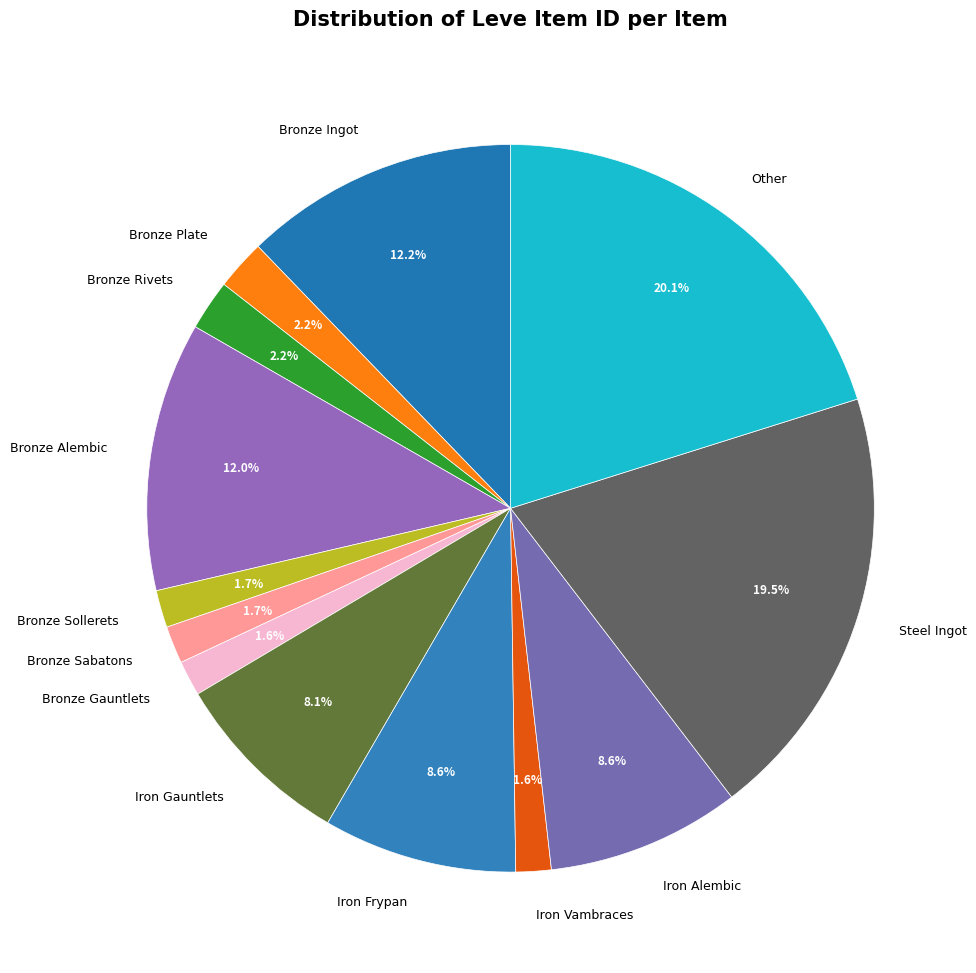

Combined, do Other and Bronze Plate account for over 50%?

No